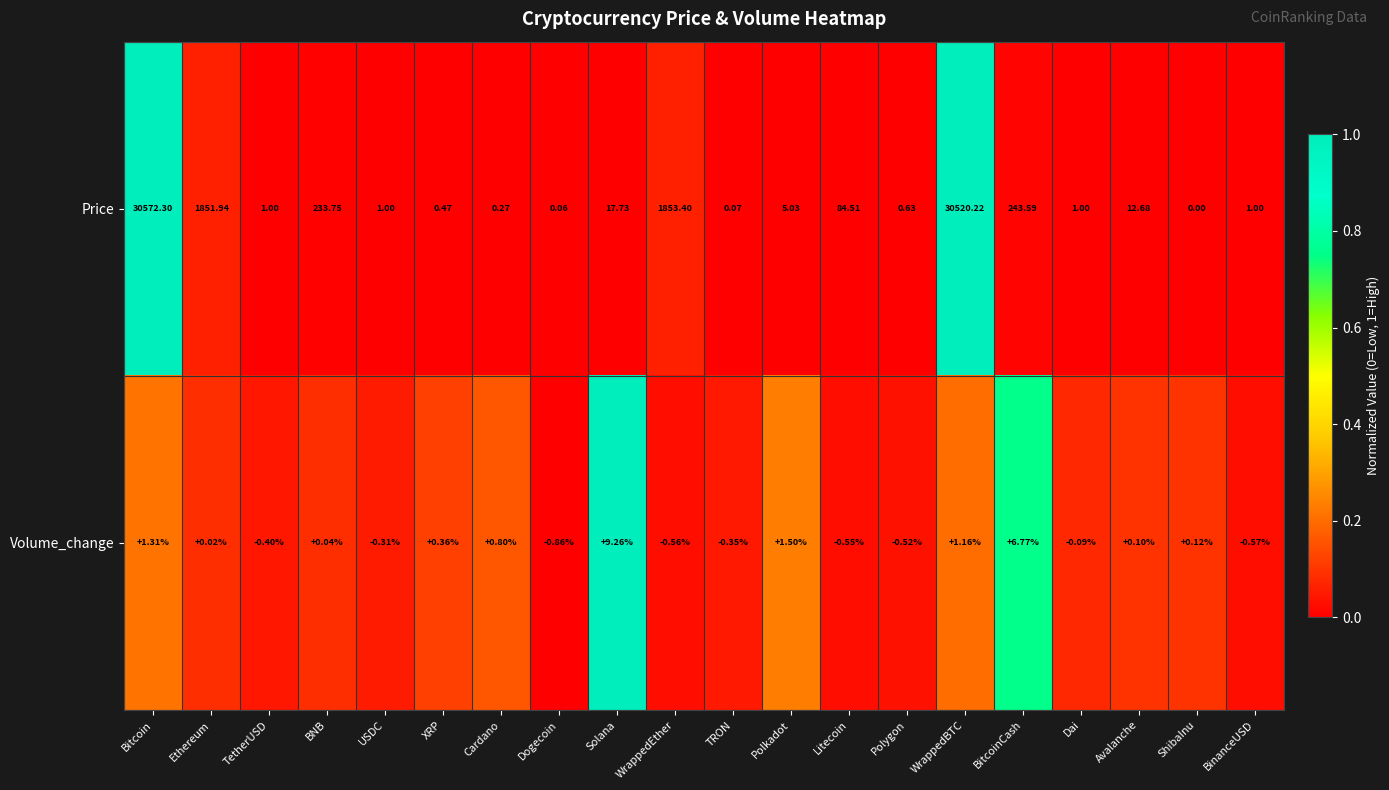

Which series has the largest range (max minus min)?

Price